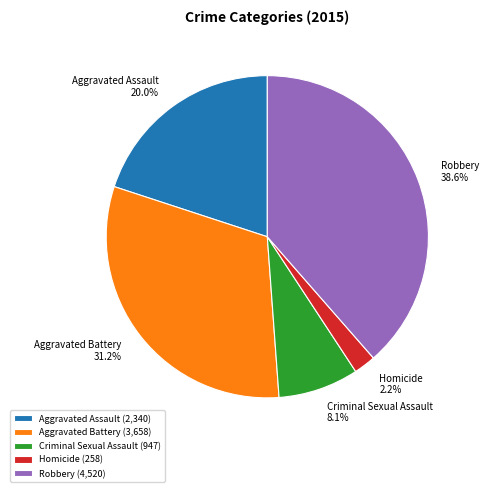

To the nearest percent, what portion does Aggravated Assault represent?

20%